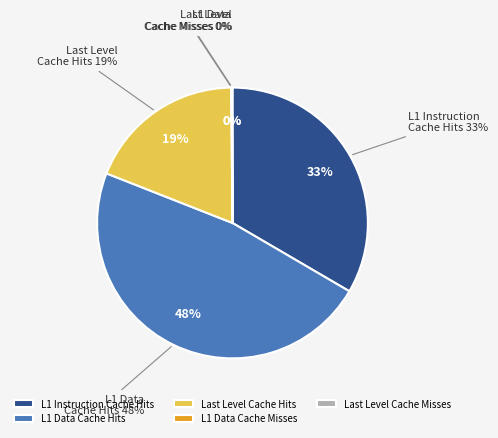

How many slices are in this pie chart?

5